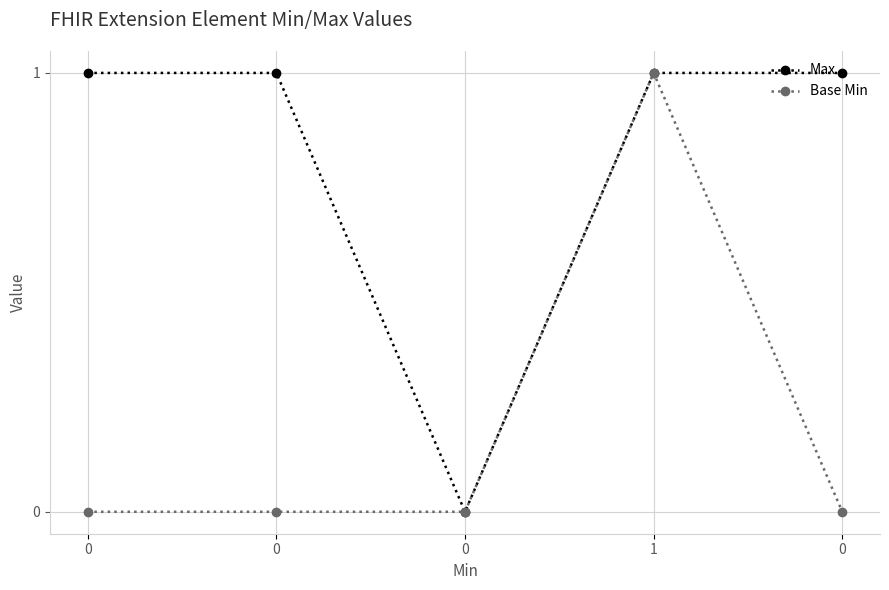

The value of Base Min at 0 is 0. True or false?

True